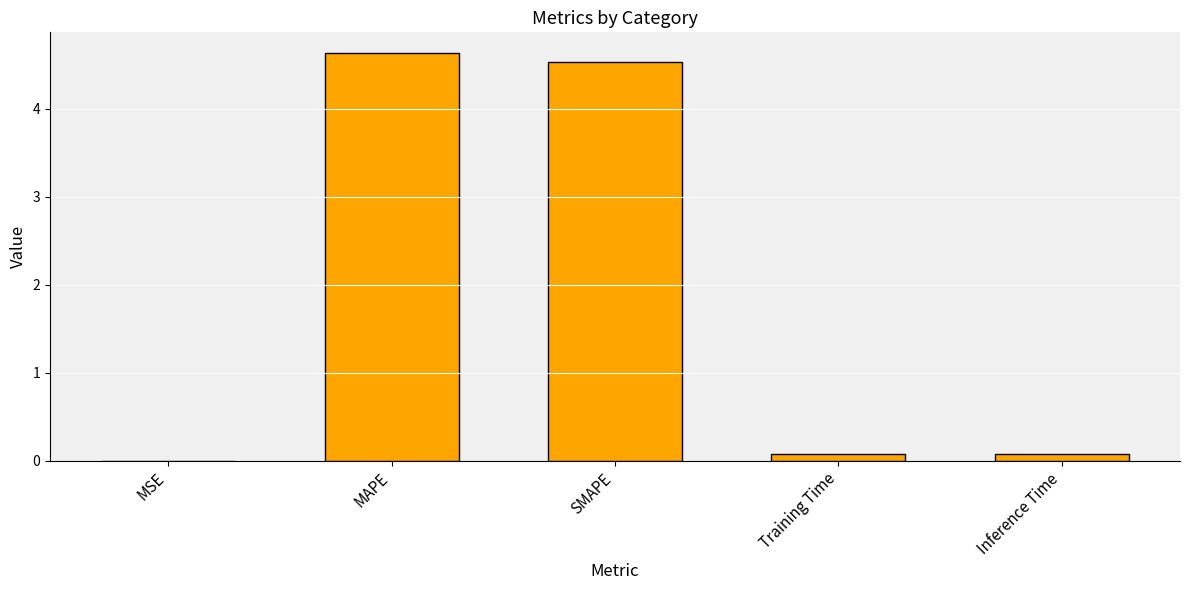

The chart shows a value of 0.1 at Inference Time. True or false?

True